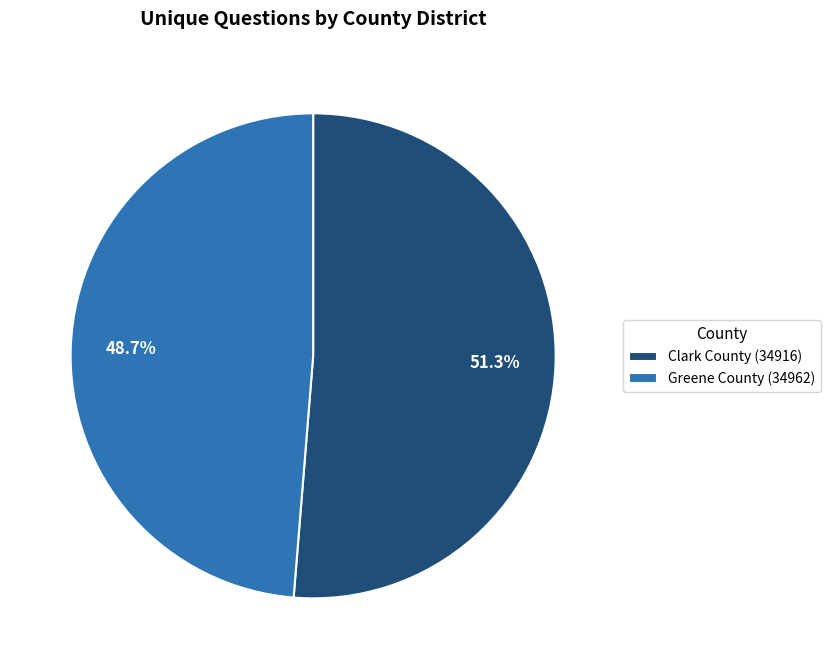

Do Clark County (34916) and Greene County (34962) together represent more than half of the pie?

Yes